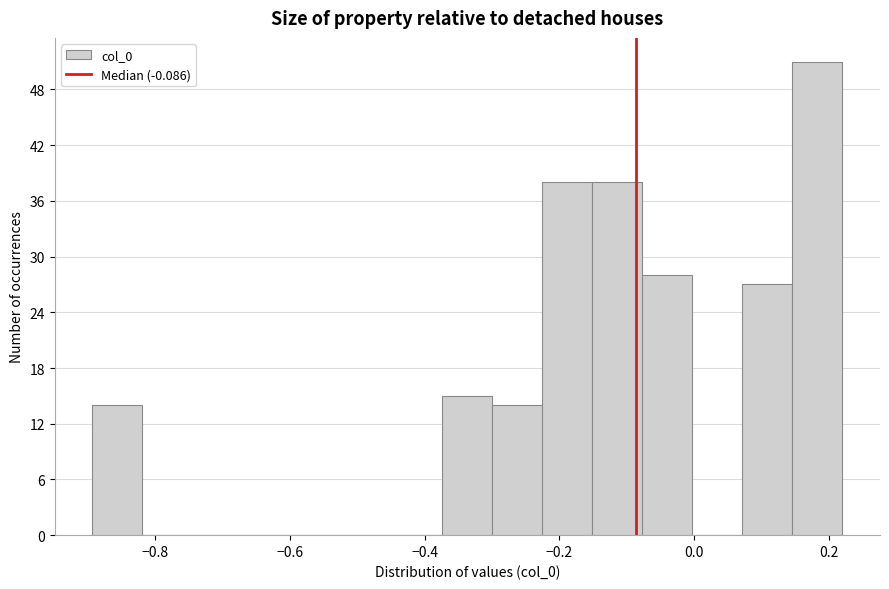

Read against the x-axis, roughly where is the centre of the tallest bar?

0.18